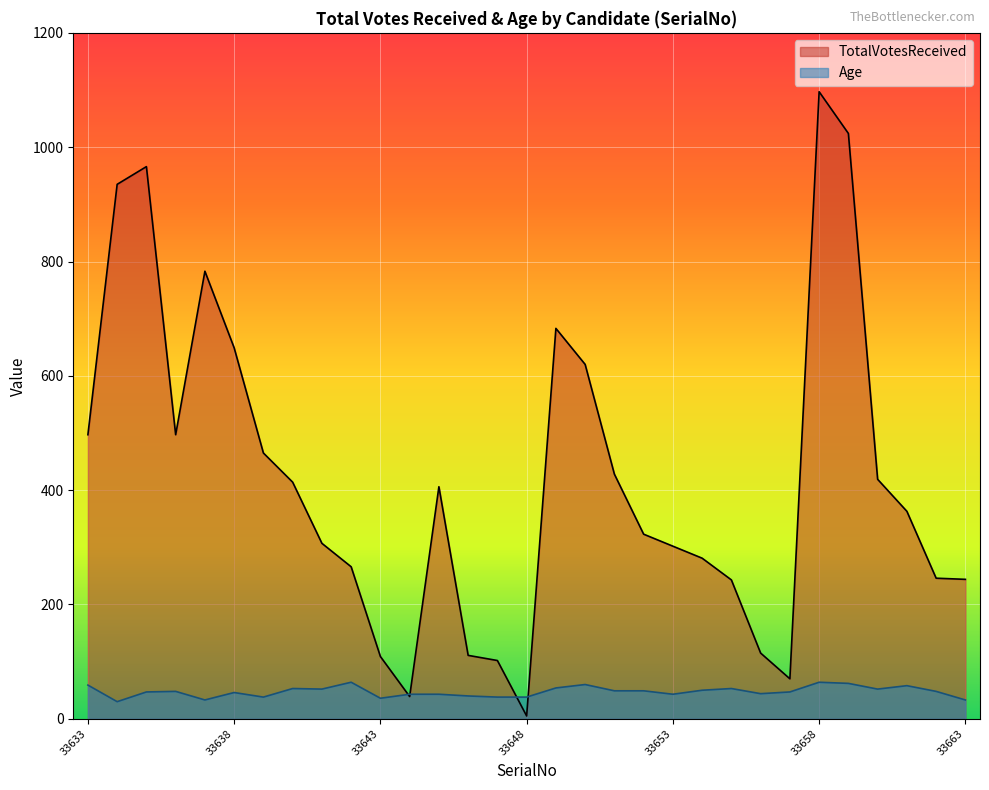

Rank the series by their average value, from lowest to highest.

Age, TotalVotesReceived